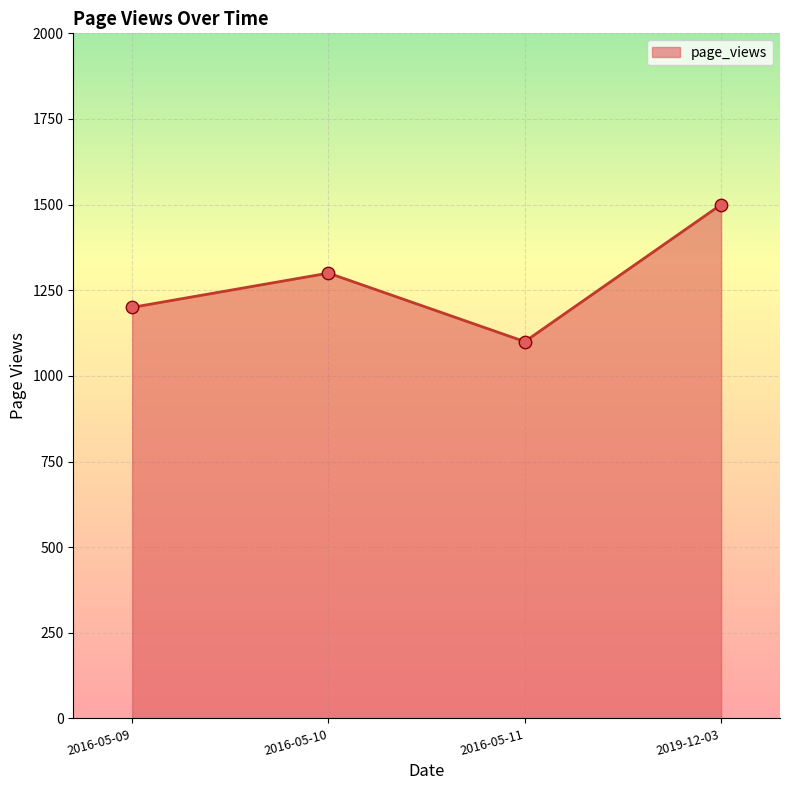

Which has a higher value, 2016-05-10 or 2016-05-09?

2016-05-10